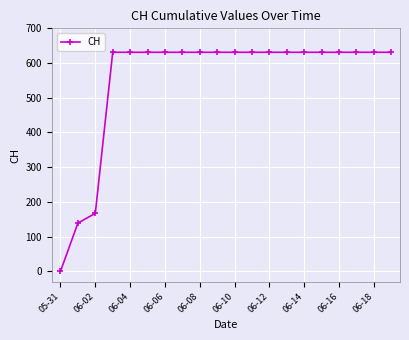

What is the greatest value displayed?

631